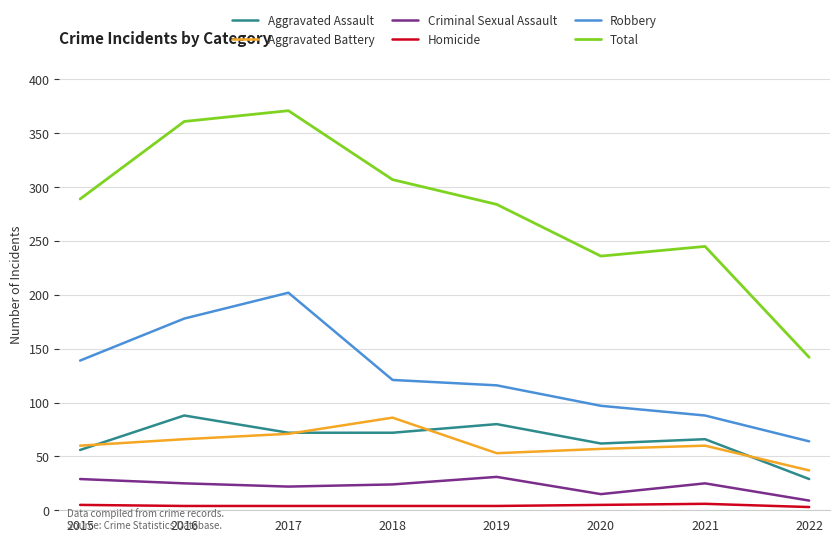

Which series has the largest range (max minus min)?

Total